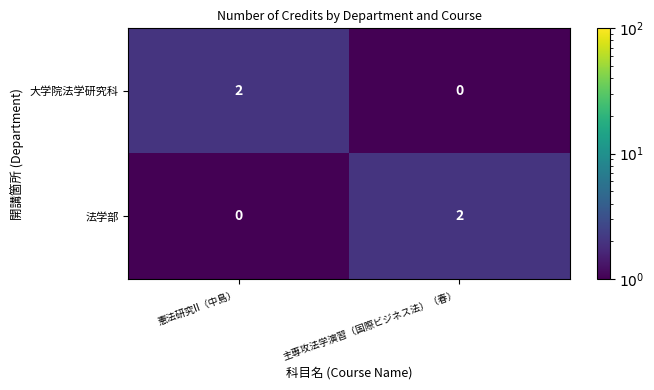

At which label does 法学部 reach its peak?

主専攻法学演習（国際ビジネス法）（春）